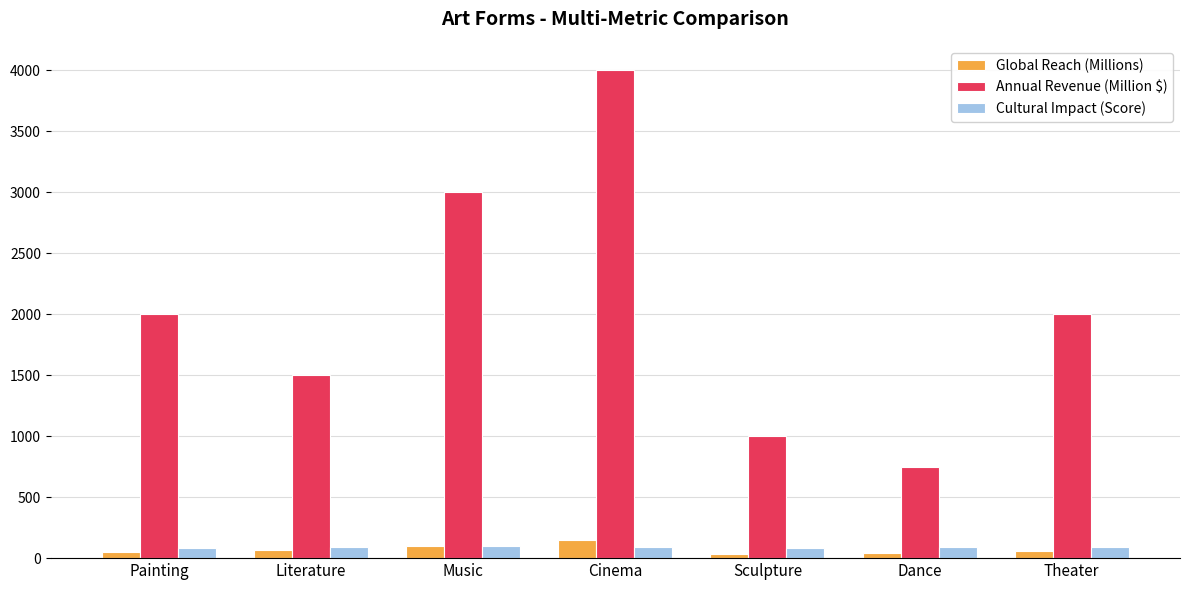

What is the total value across all series at Sculpture?

1110